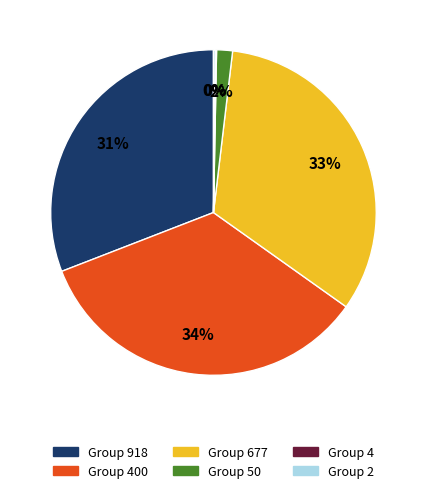

Between Group 918 and Group 50, which is larger?

Group 918